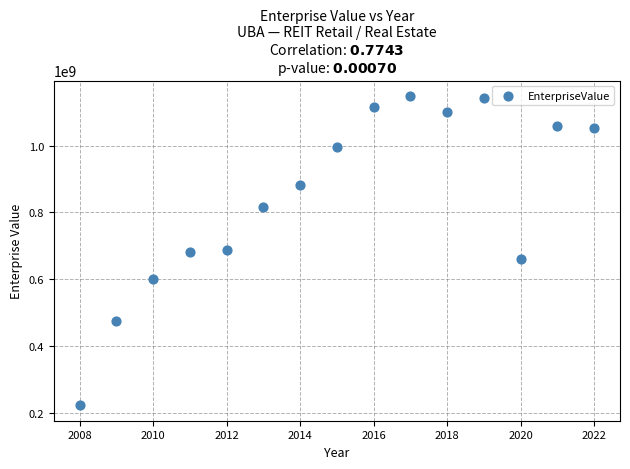

What is the range of X values (max minus min)?

14.0